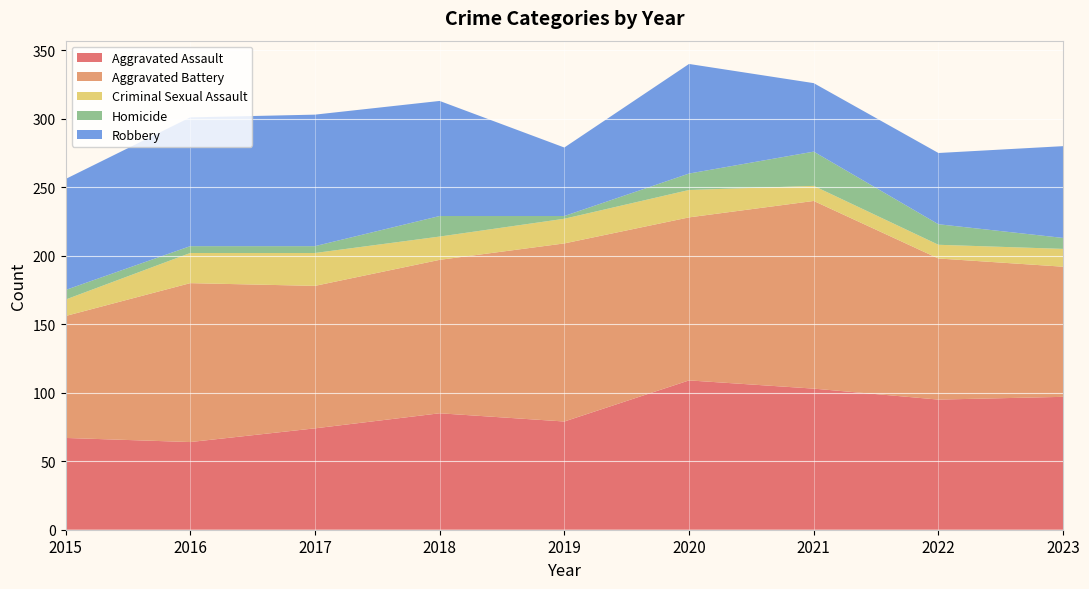

Reading right to left, what are all the values shown in this chart?

Aggravated Assault: 2023=97	2022=95	2021=103	2020=109	2019=79	2018=85	2017=74	2016=64	2015=67
Aggravated Battery: 2023=95	2022=103	2021=137	2020=119	2019=130	2018=112	2017=104	2016=116	2015=89
Criminal Sexual Assault: 2023=13	2022=10	2021=11	2020=20	2019=18	2018=17	2017=24	2016=22	2015=12
Homicide: 2023=8	2022=15	2021=25	2020=12	2019=2	2018=15	2017=5	2016=5	2015=7
Robbery: 2023=67	2022=52	2021=50	2020=80	2019=50	2018=84	2017=96	2016=94	2015=81